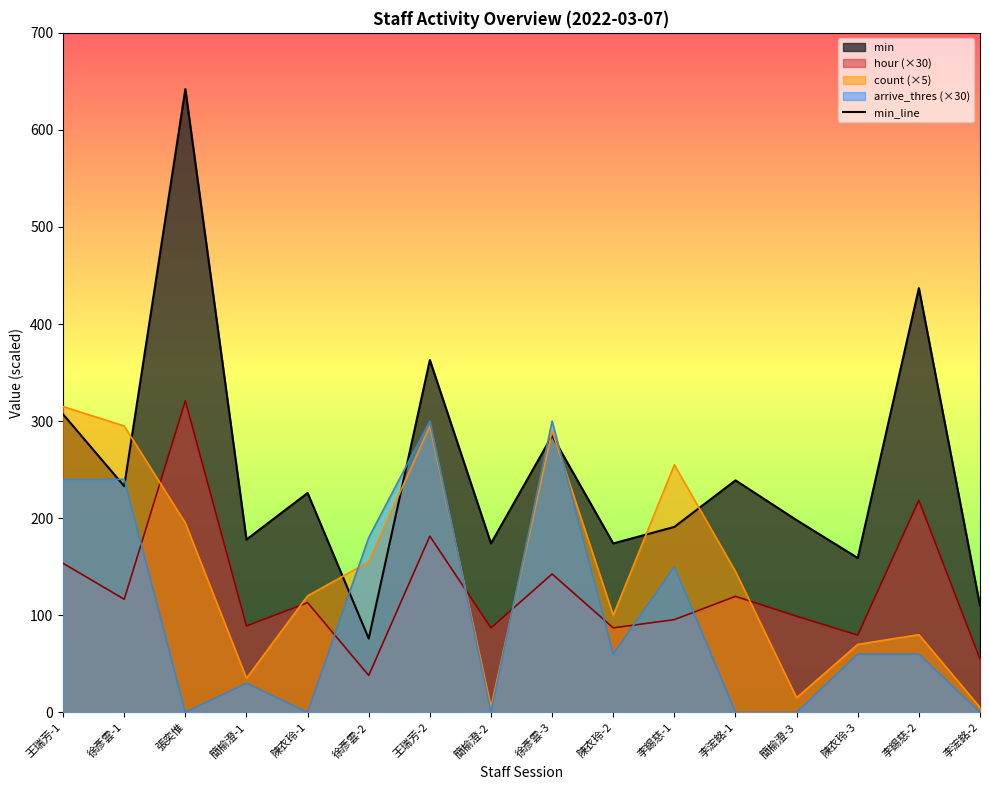

Is it true that the value at 徐彥雲-1 is 233?

True